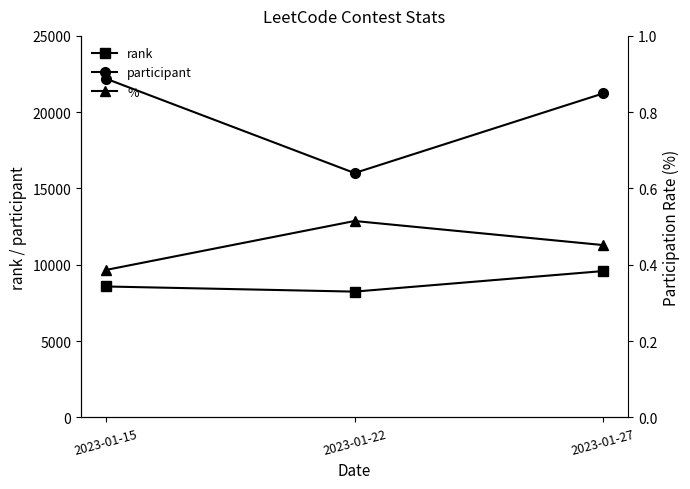

Does the chart display data point markers on the line(s)?

Yes